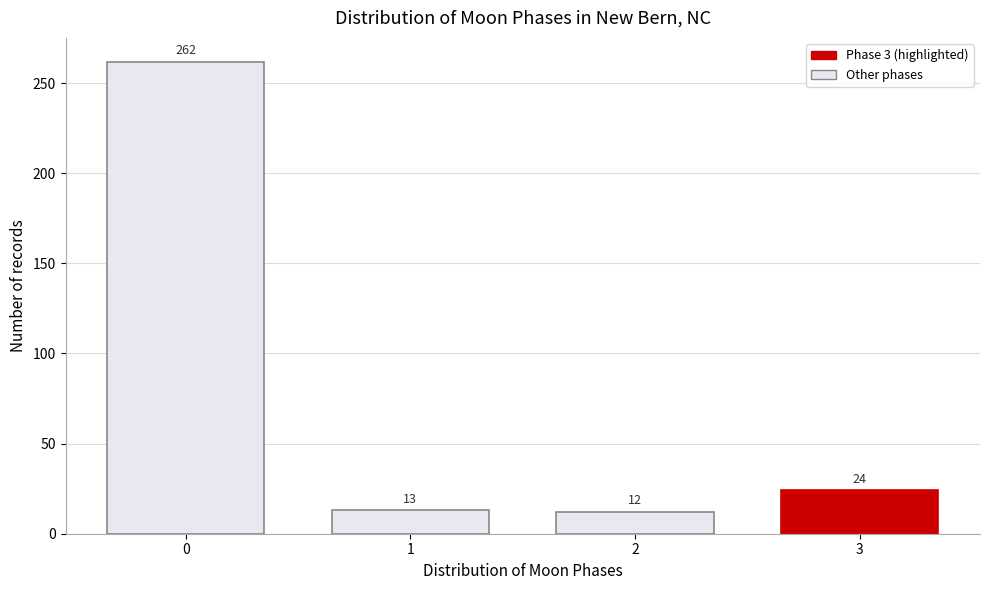

Reading left to right, what are all the values shown in this chart?

0=262	1=13	2=12	3=24